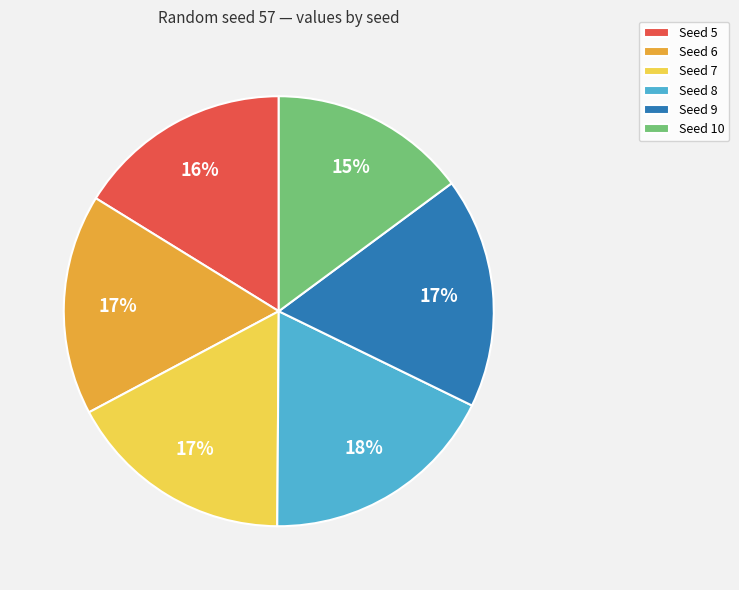

True or false: Seed 5 accounts for 24% of the total.

False